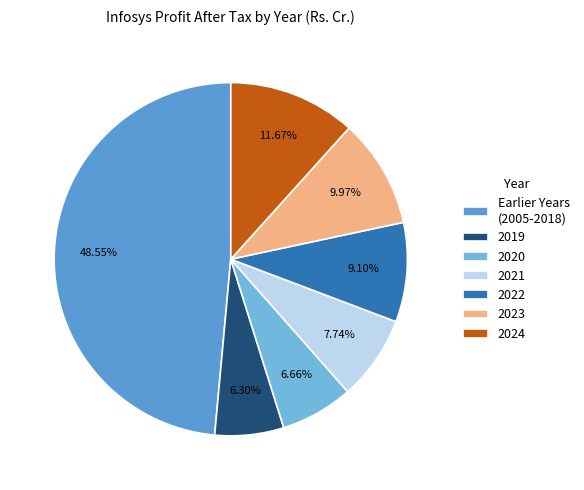

Count the number of slices in the pie.

7